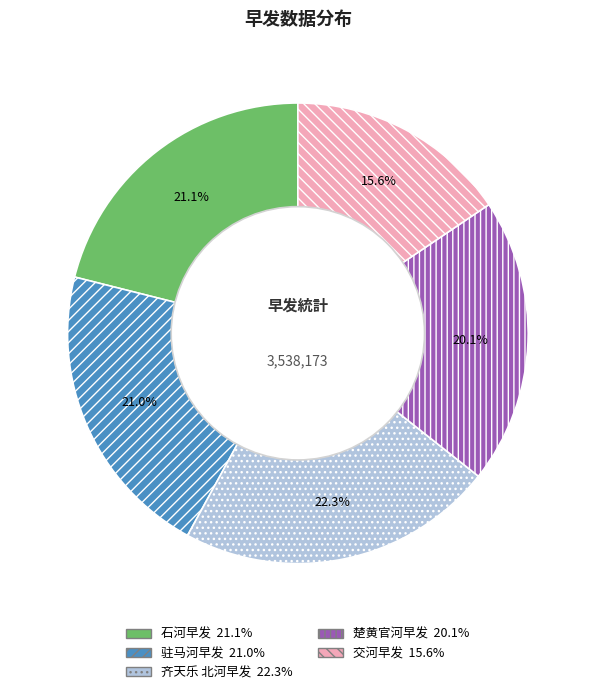

Is it true that 楚黄官河早发 is 15% of the pie?

False